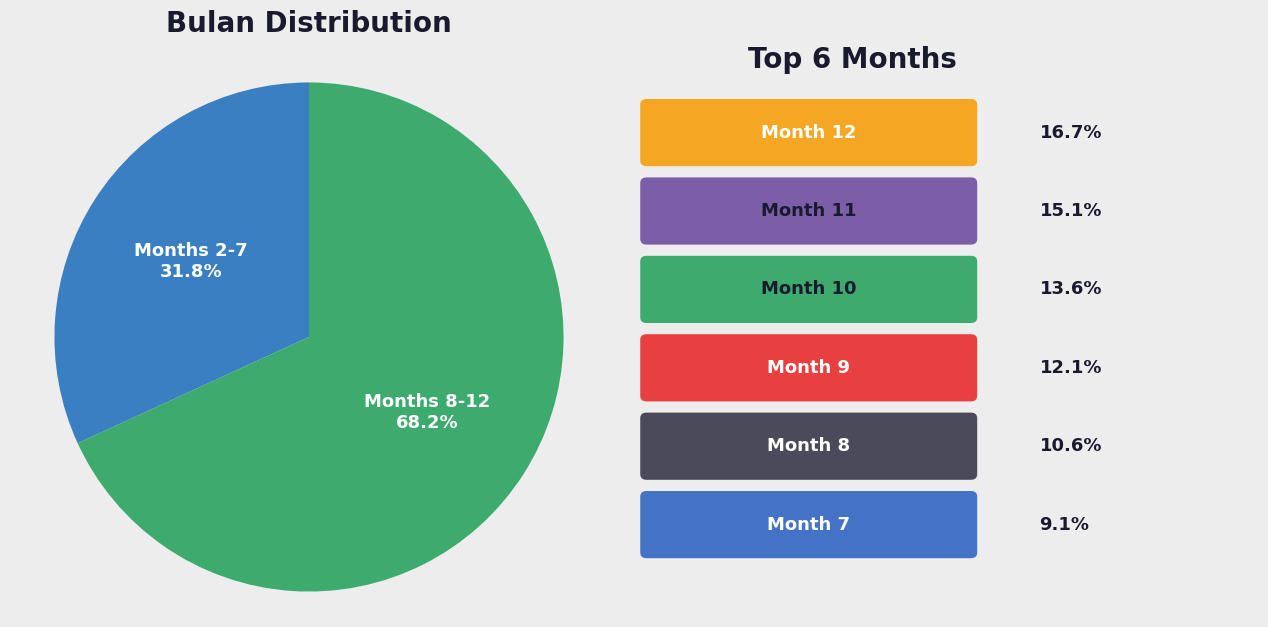

Which category has the smallest portion of the pie?

Months 2-7